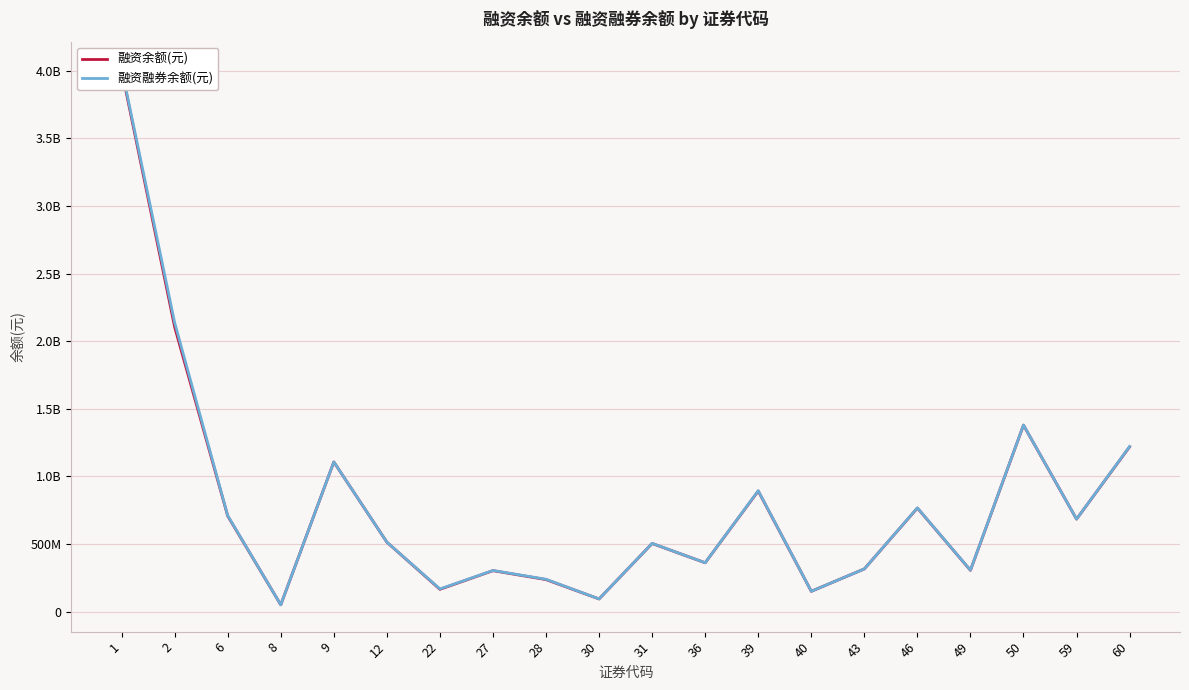

True or false: 融资余额(元) and 融资融券余额(元) cross at least once.

False